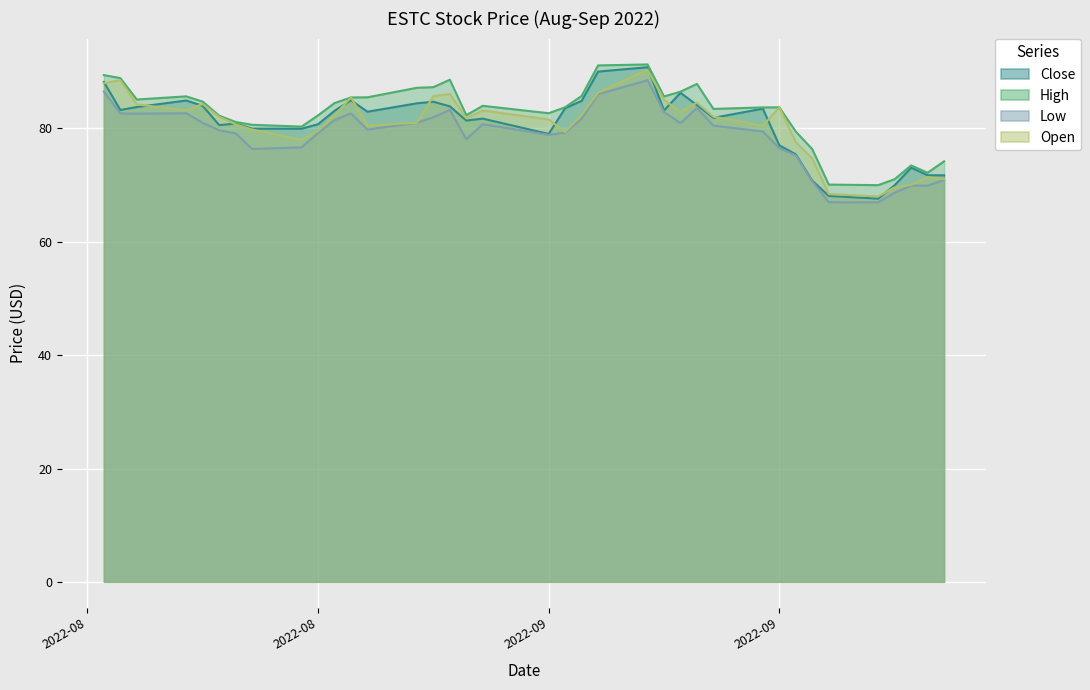

How many values in the Close series exceed 82?

19